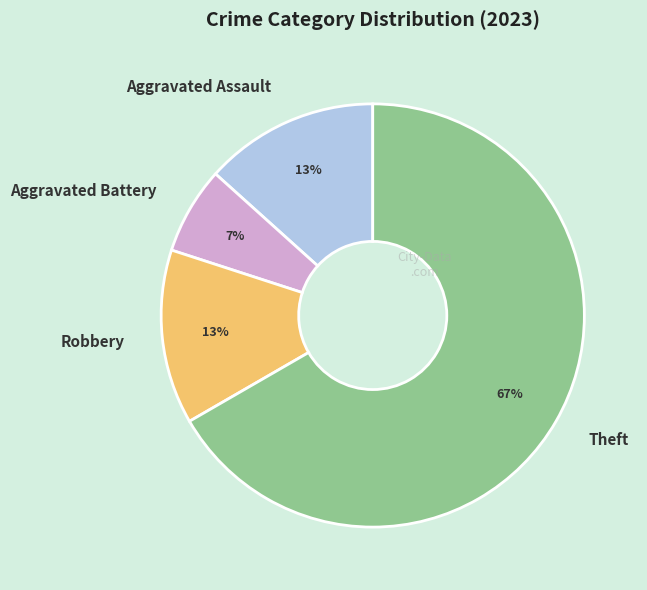

What is the ratio of the value at Aggravated Battery to the value at Aggravated Assault?

0.5